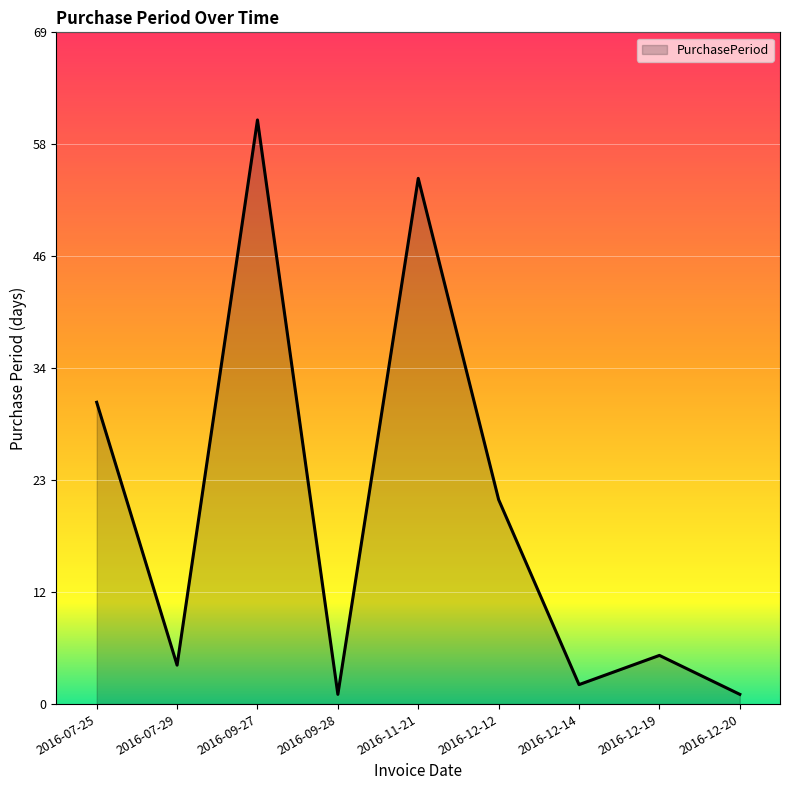

What is the greatest value displayed?

60